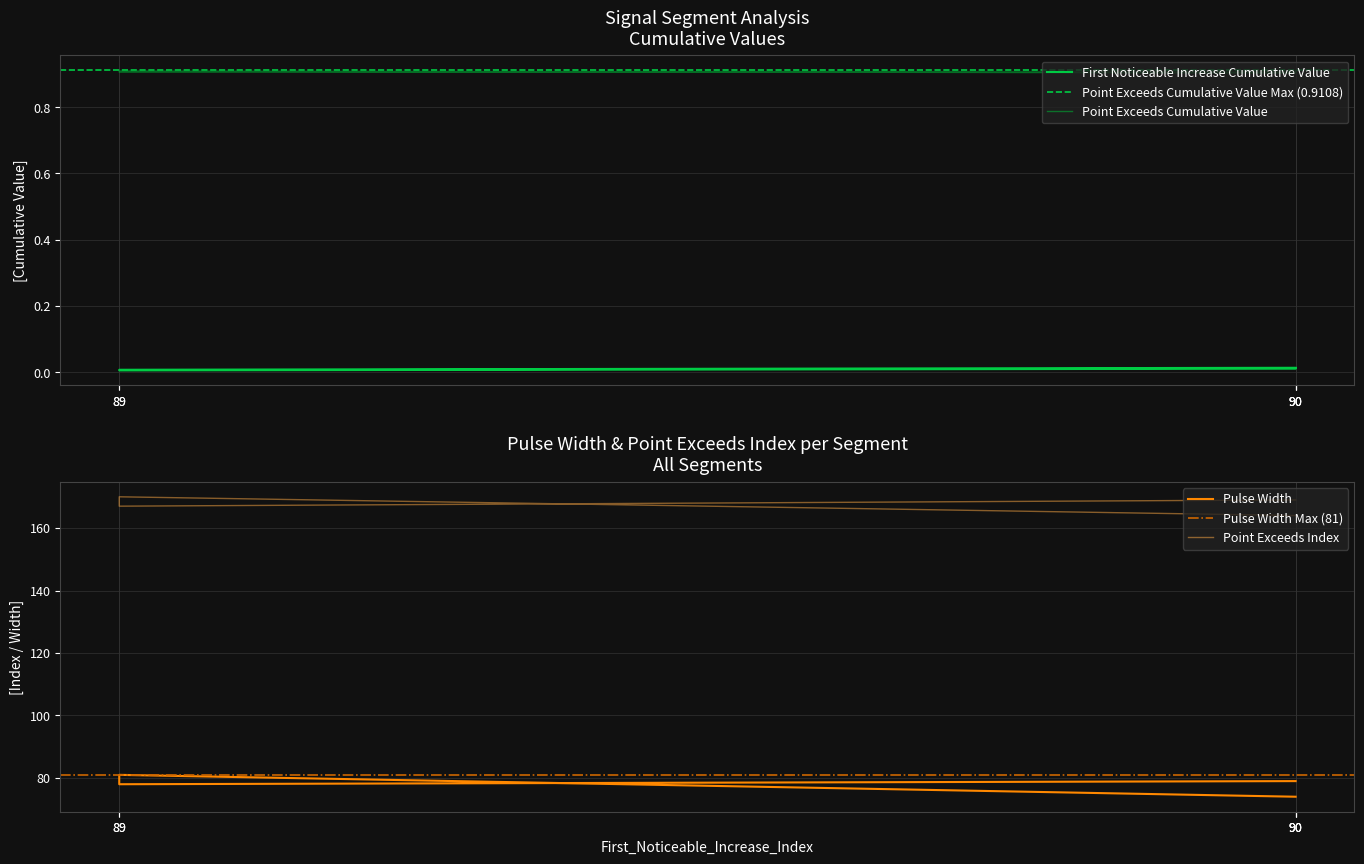

What is the total value across all series at 90?

238.9